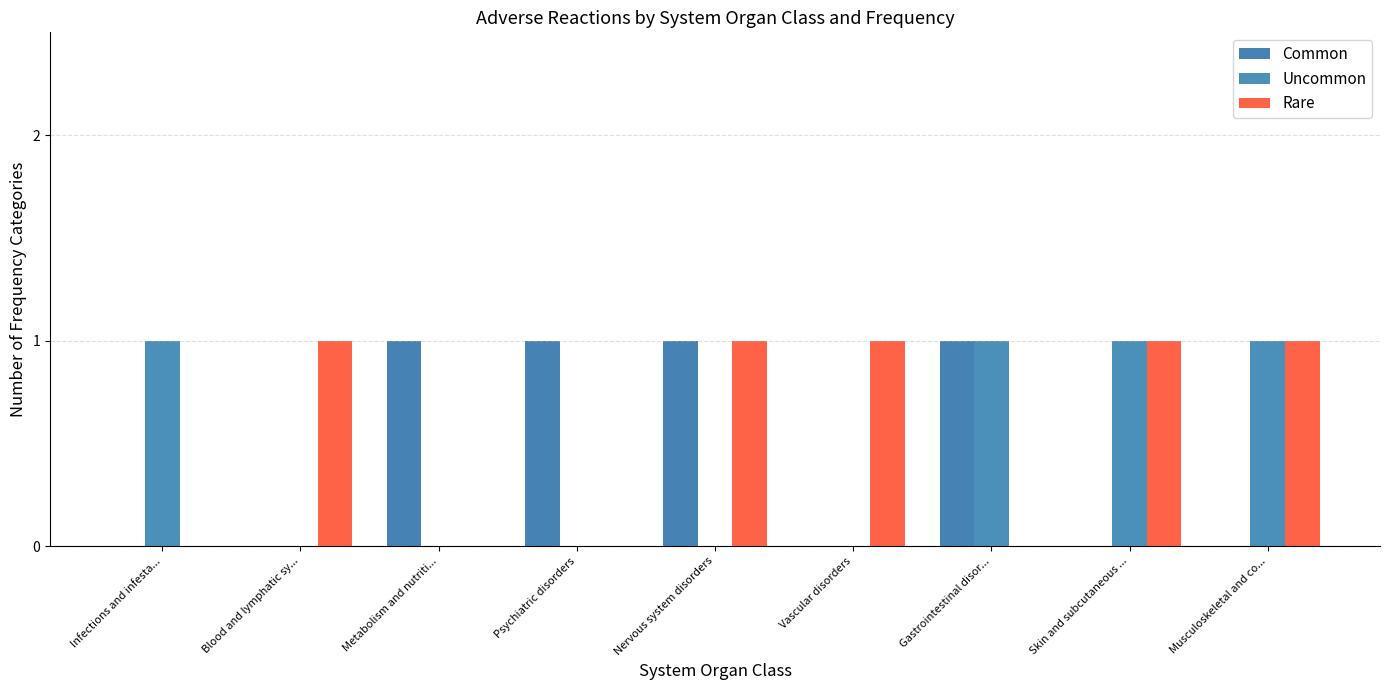

What is the average value of the Rare series?

1